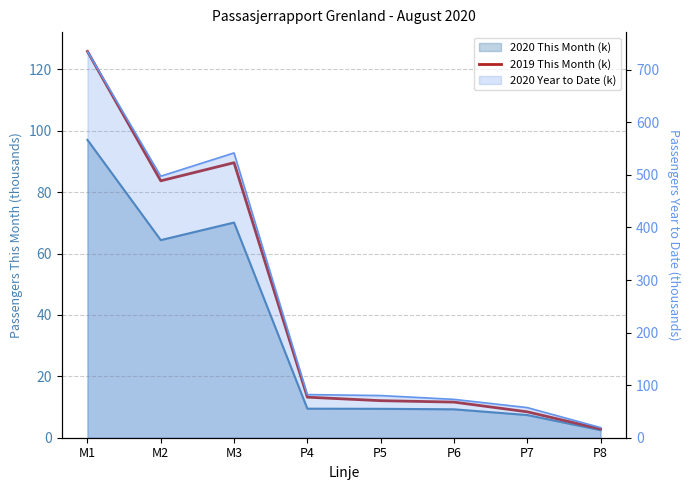

The value at P8 is 1.9. True or false?

False